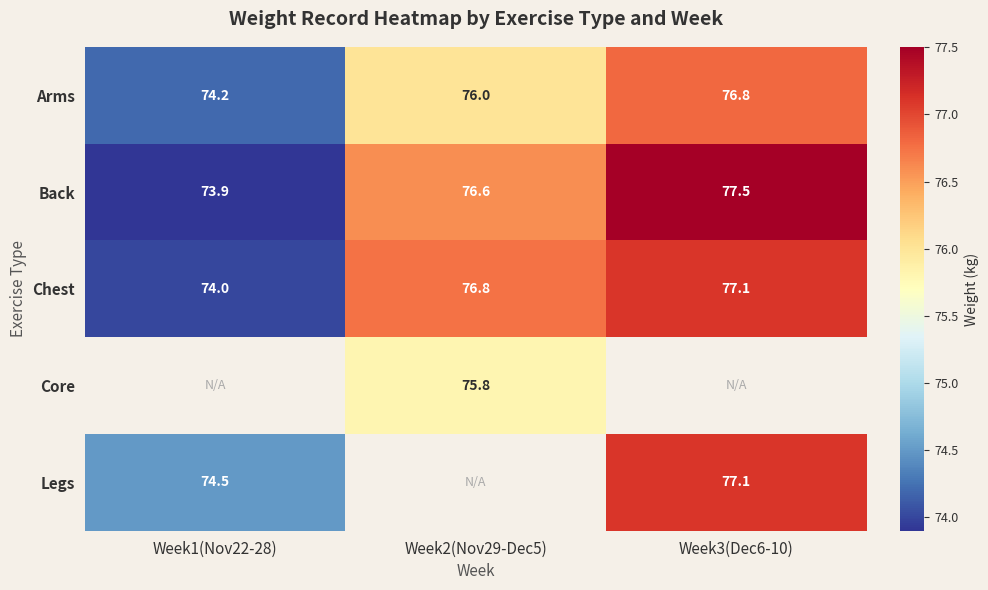

Between Week3(Dec6-10) and Week2(Nov29-Dec5), which is larger?

Week3(Dec6-10)